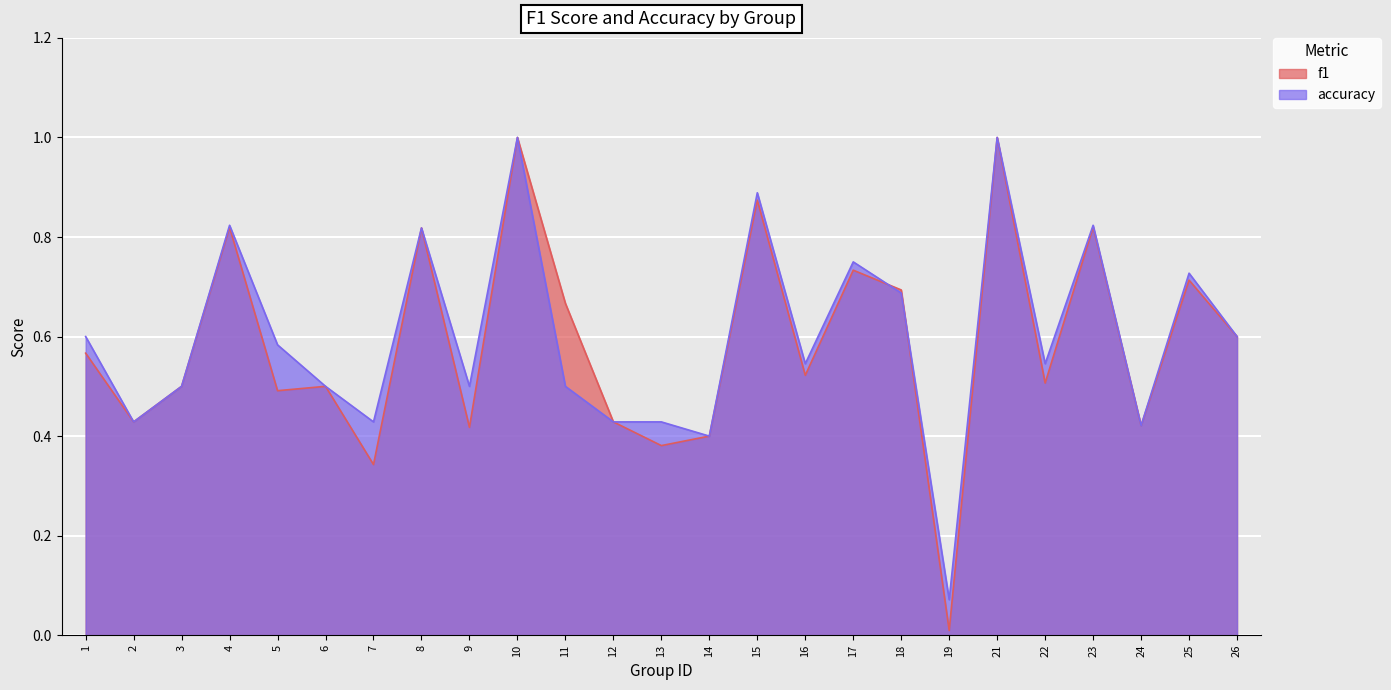

Which category has the lowest value across all series?

19